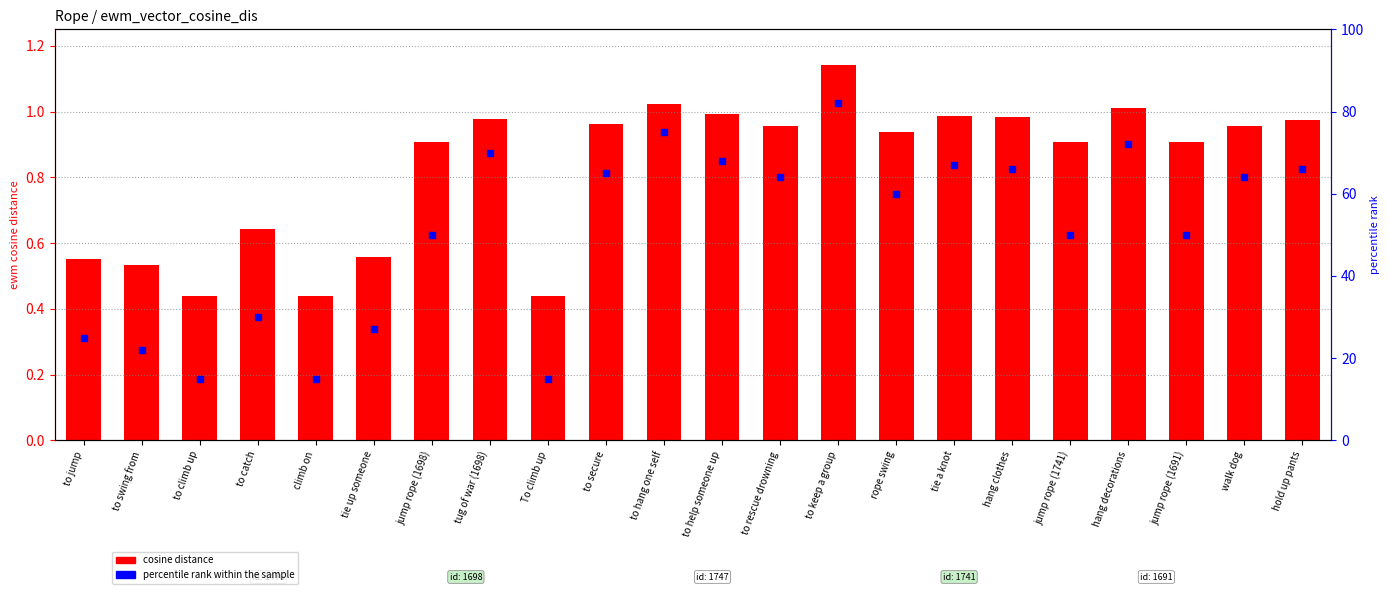

At which category is the sum across all series the highest?

to keep a group